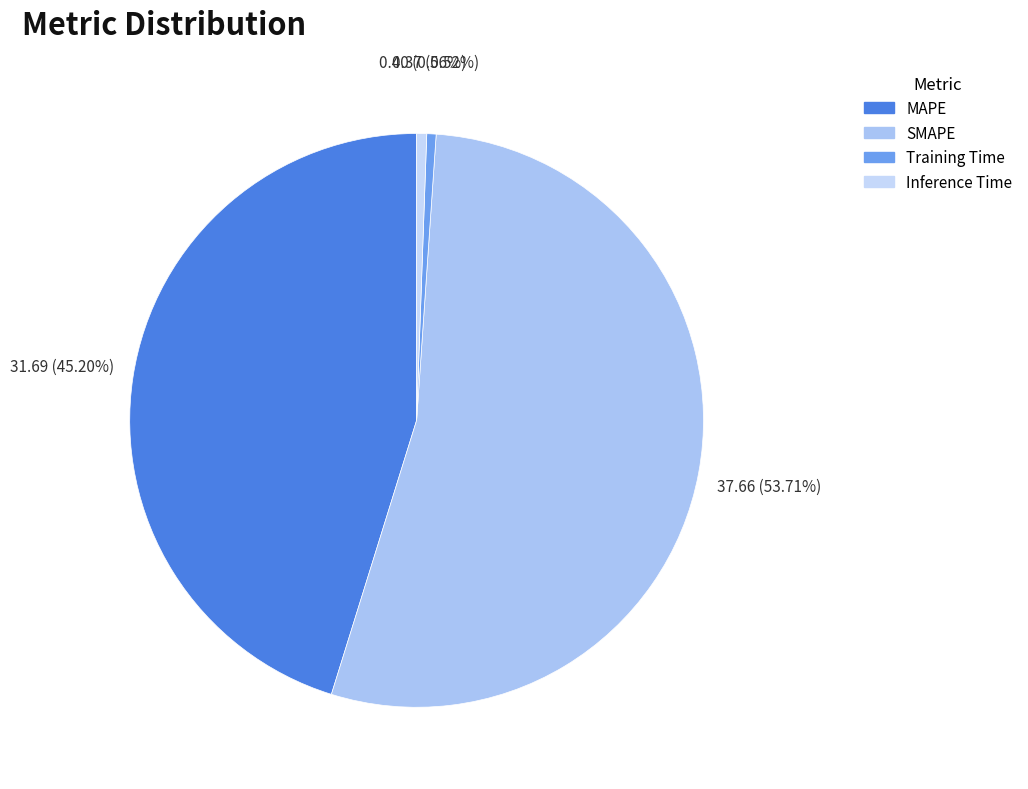

The Inference Time slice represents 1% of the pie. True or false?

True